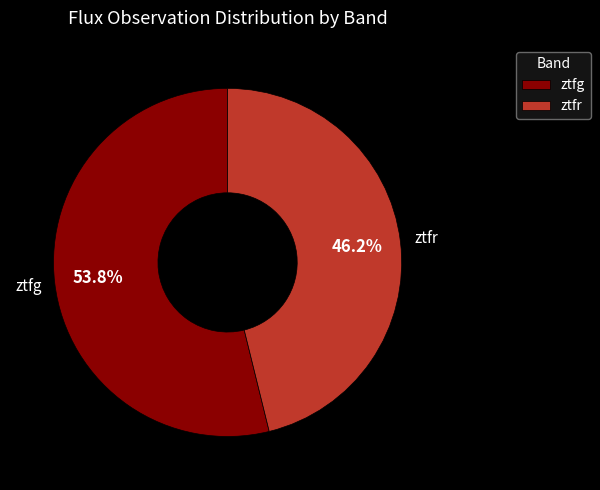

Is there any slice that represents more than half of the pie?

Yes